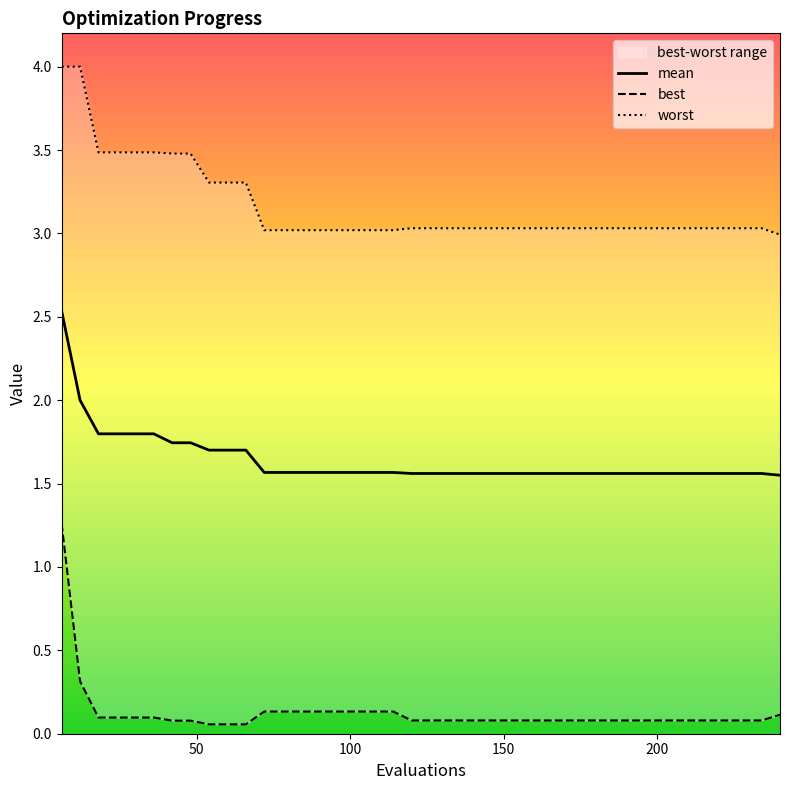

What is the greatest value displayed?

4.0